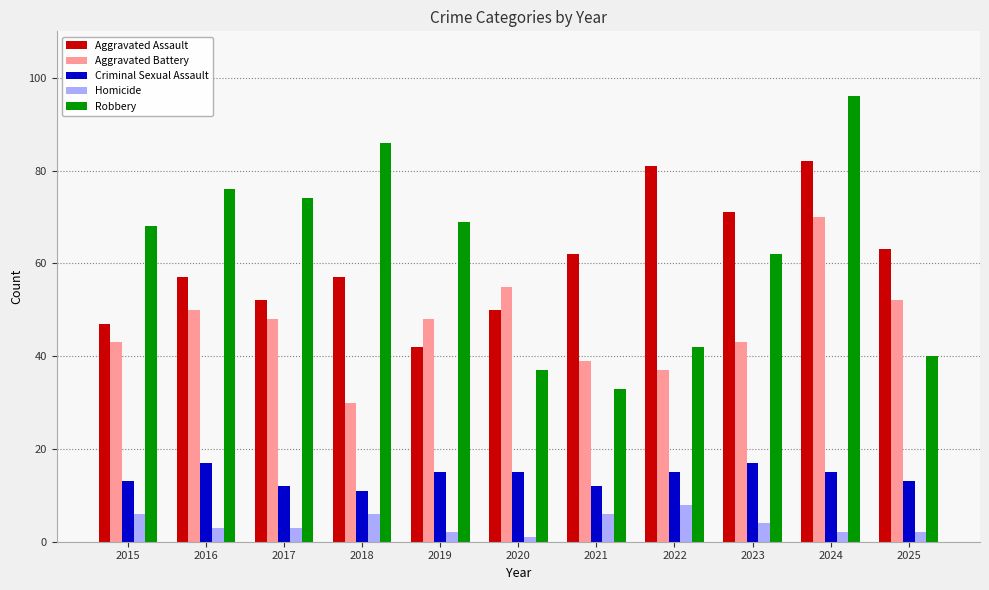

What is the lowest value of the Aggravated Battery series?

30